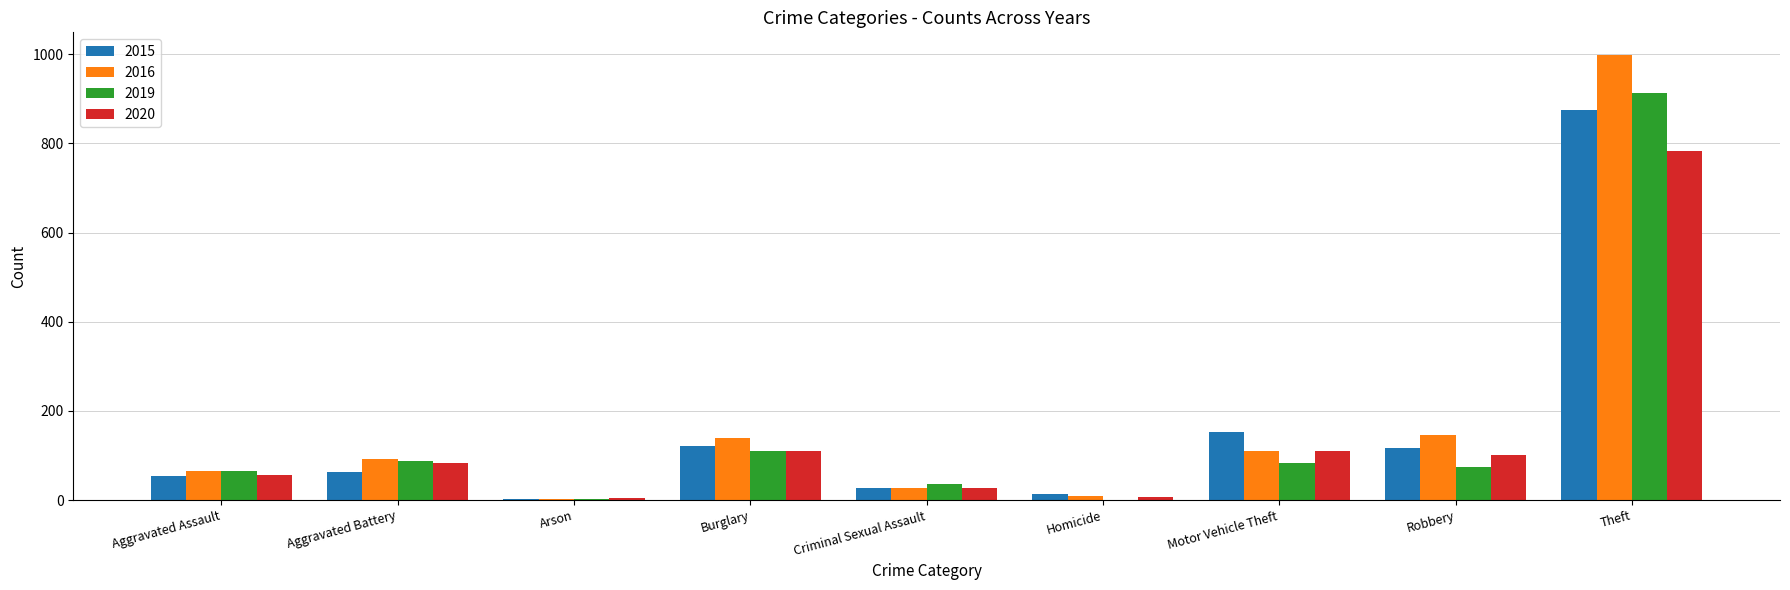

Which series has the largest total across all categories?

2016